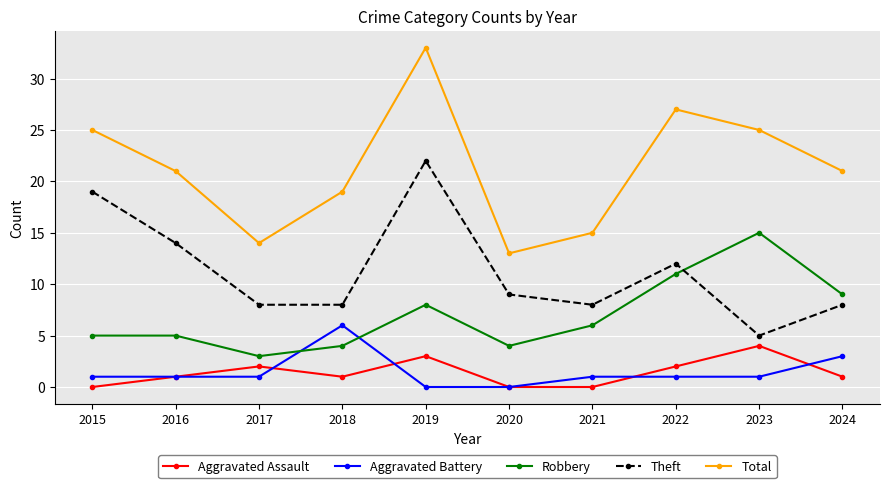

Which series has the largest total across all categories?

Total